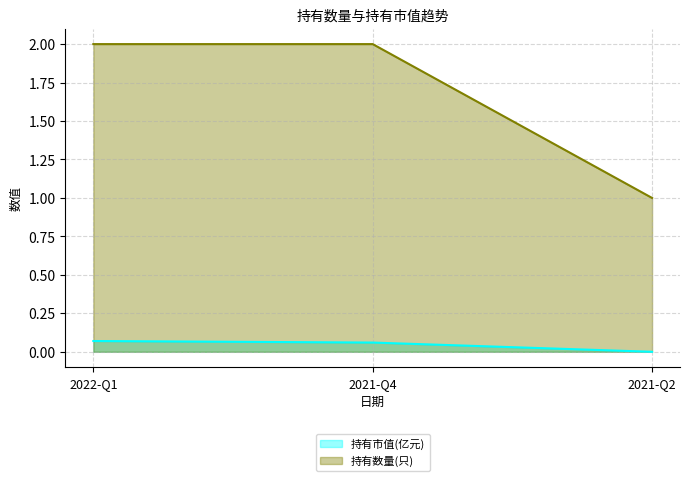

List the series in order of their peak value, lowest first.

持有市值(亿元), 持有数量(只)